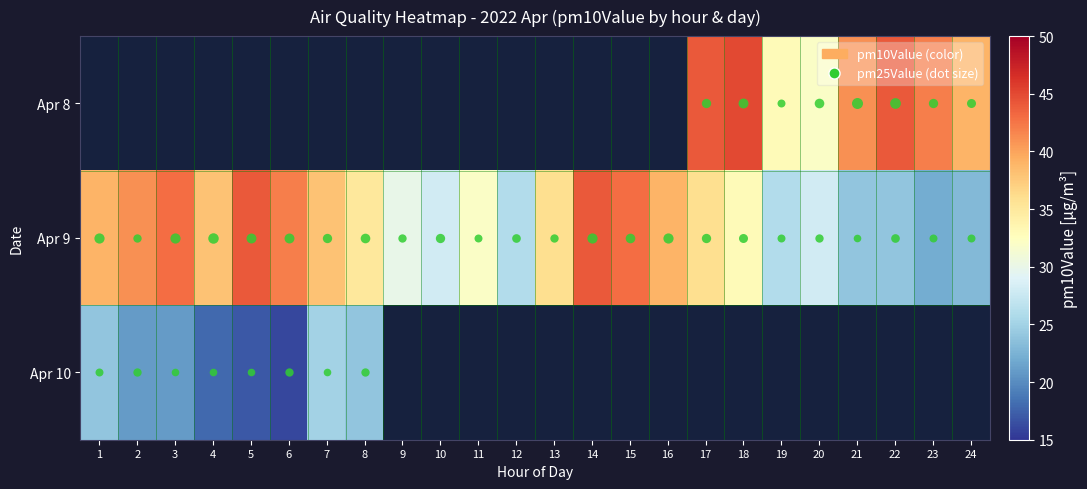

What is the difference between the maximum and minimum values in the Apr 10 series?

9.0